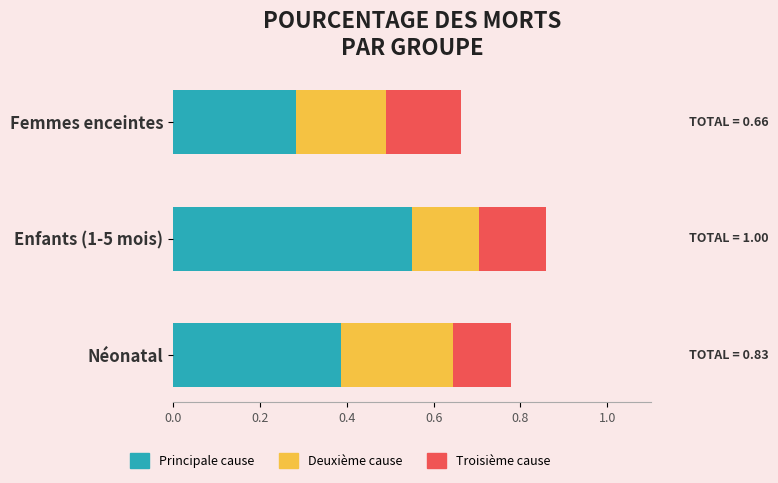

At which category is the sum across all series the highest?

Enfants (1-5 mois)